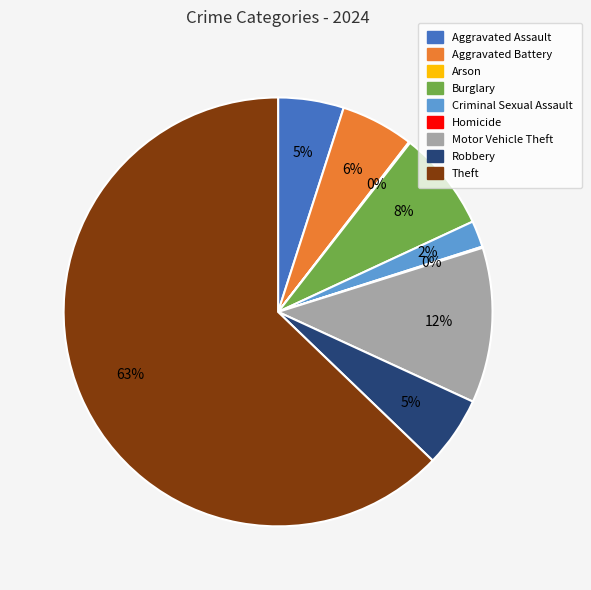

True or false: Motor Vehicle Theft accounts for 22% of the total.

False